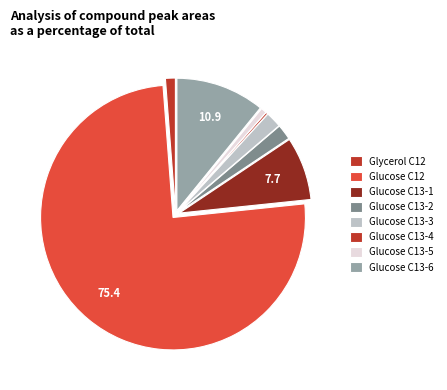

The Glucose C13-5 slice represents 11% of the pie. True or false?

False